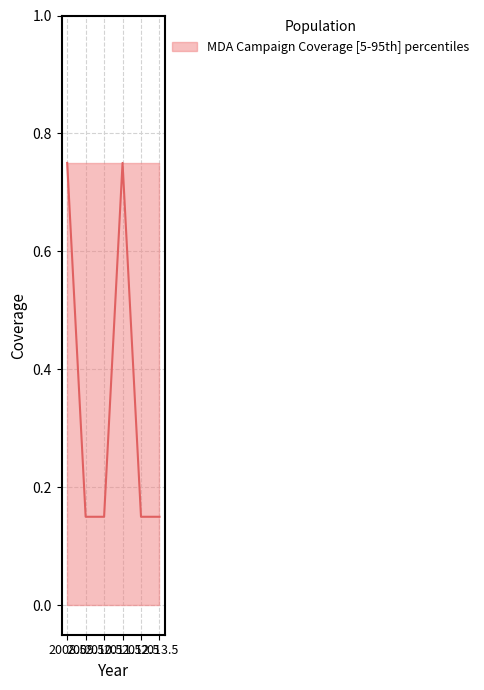

True or false: upper has a value of 1.3 at 2009.5.

False